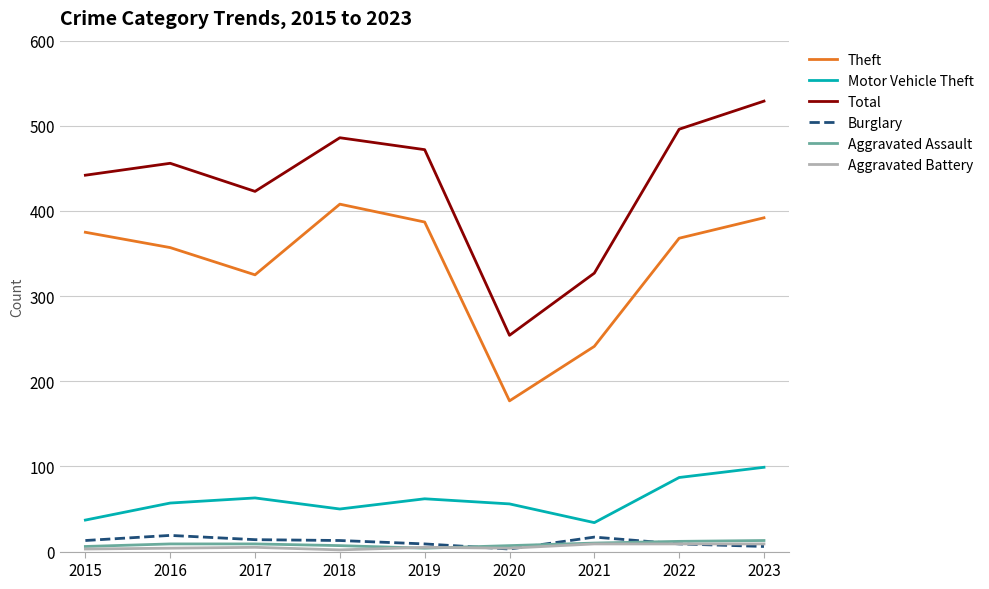

Which category has the highest value across all series?

2023